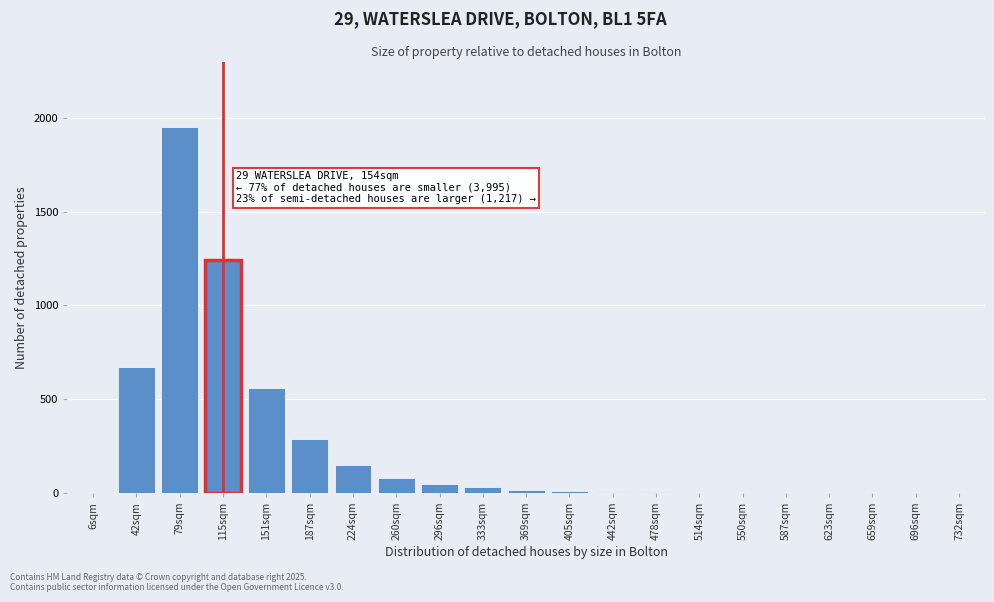

Between 696sqm and 224sqm, which is larger?

224sqm